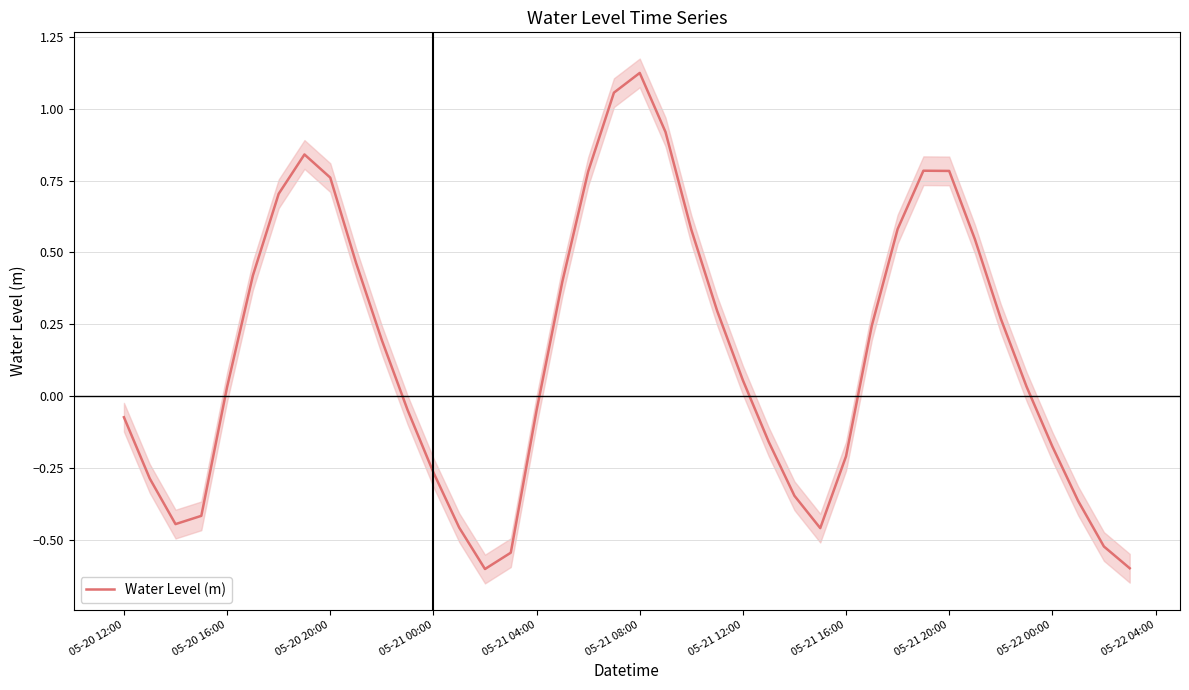

Is this an area chart (filled region under the line)?

No